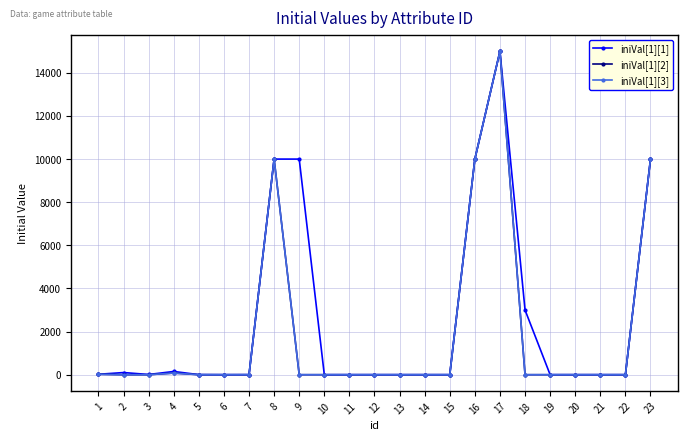

Does the chart have visible grid lines?

Yes